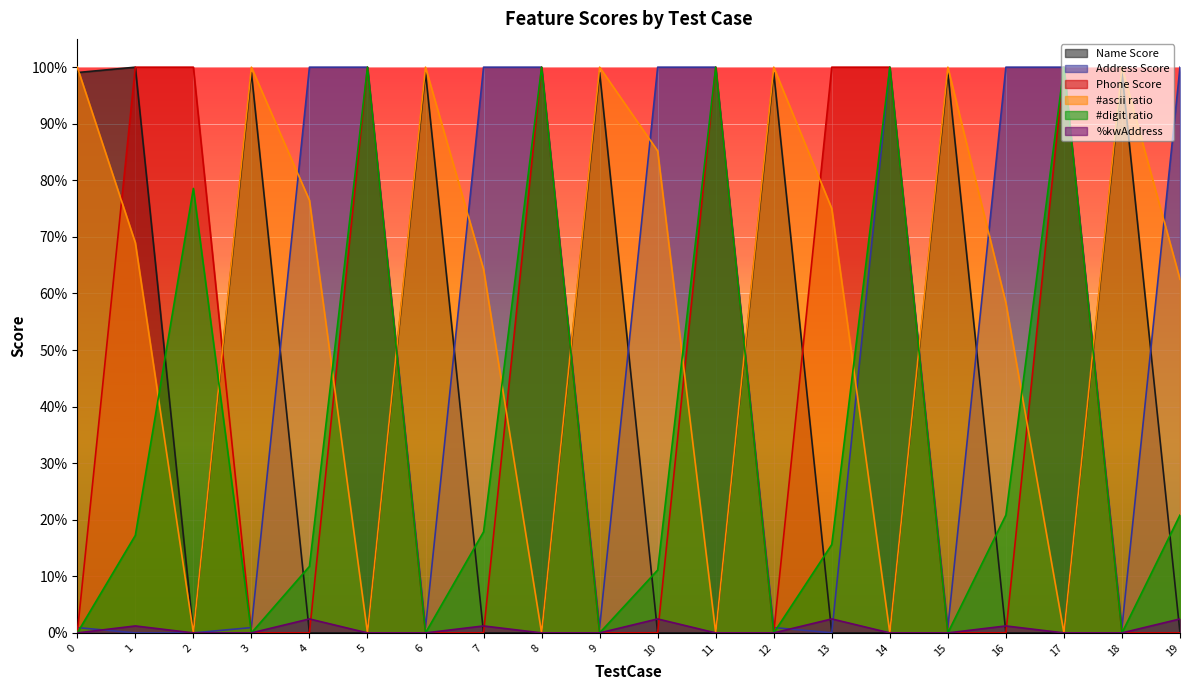

What is the total value across all series at 13?

1.9